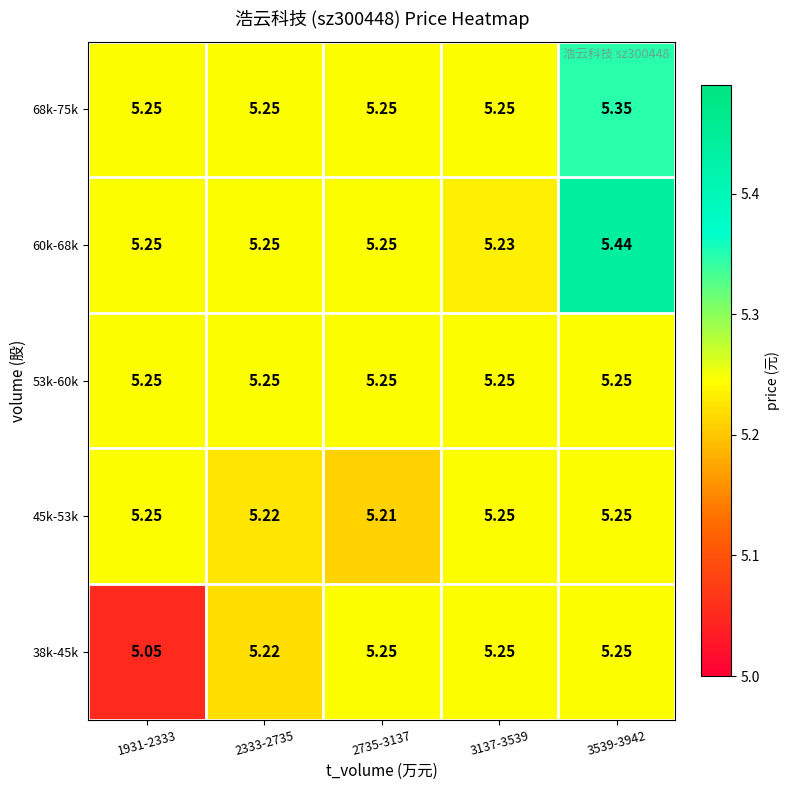

Between 2735-3137 and 3137-3539, which series saw the biggest shift?

45k-53k